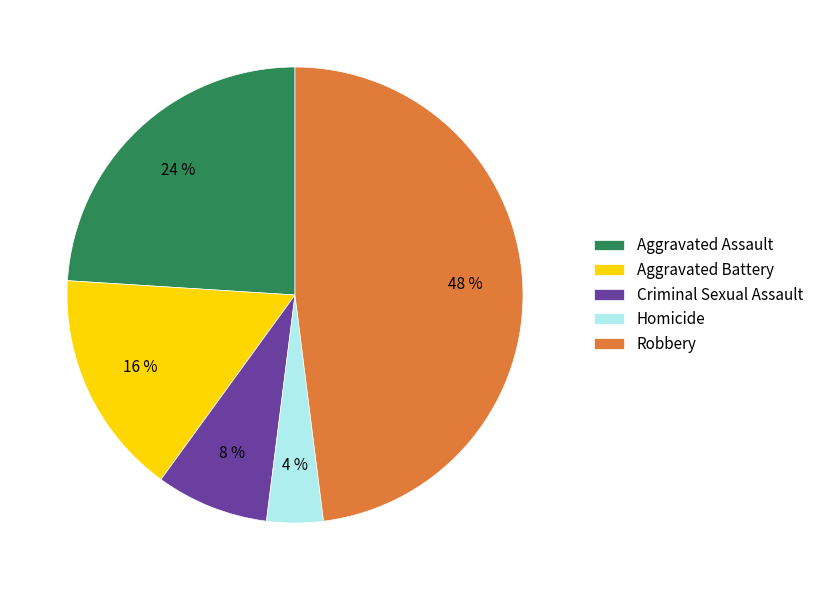

To the nearest percent, what portion does Robbery represent?

48%